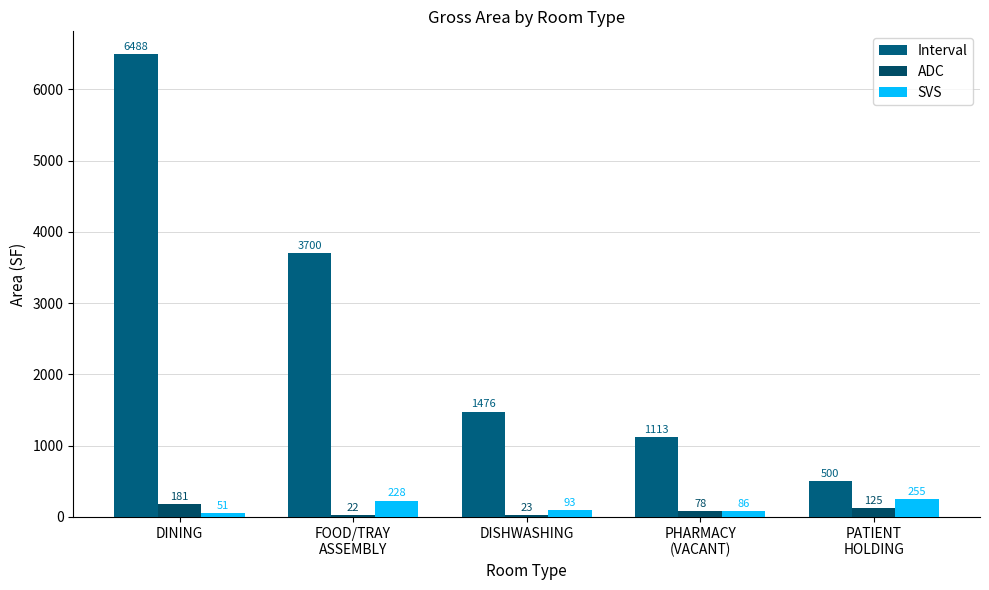

What position from the left is FOOD/TRAY
ASSEMBLY?

2